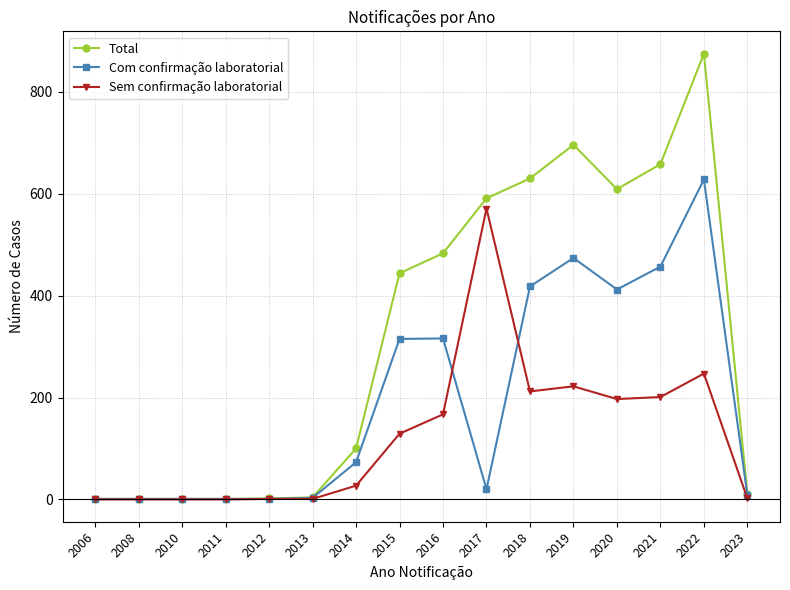

The Sem confirmação laboratorial series shows 0 at 2008. True or false?

True